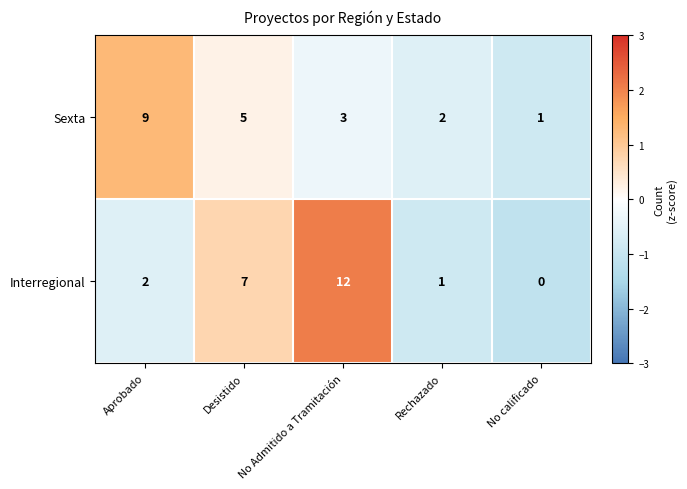

Which series changed the most between Desistido and No Admitido a Tramitación?

Interregional